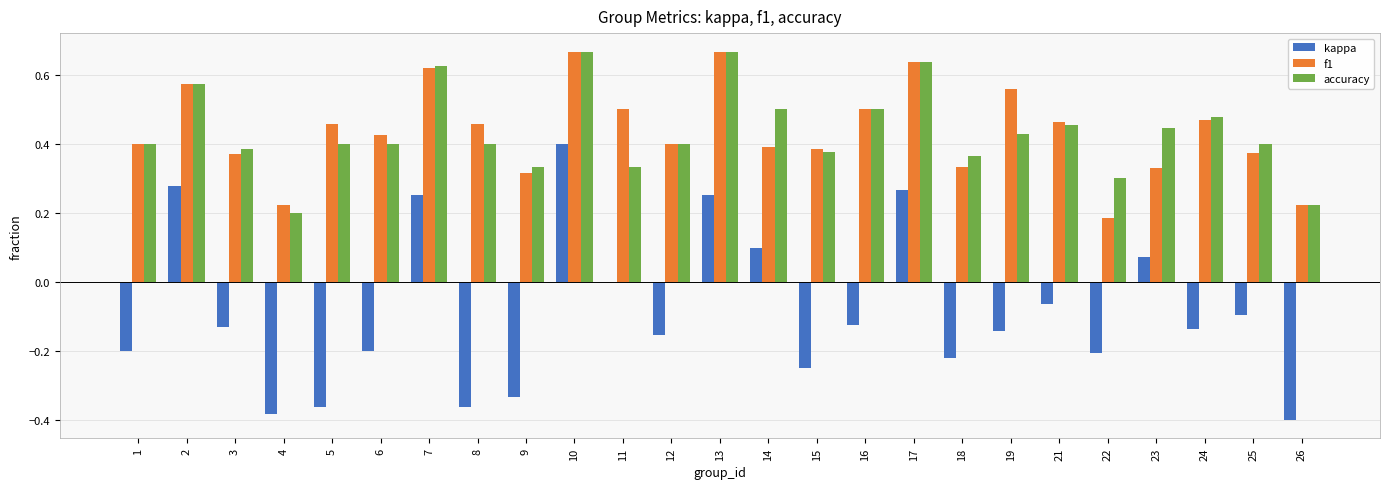

True or false: kappa has a value of -0.4 at 15.

False